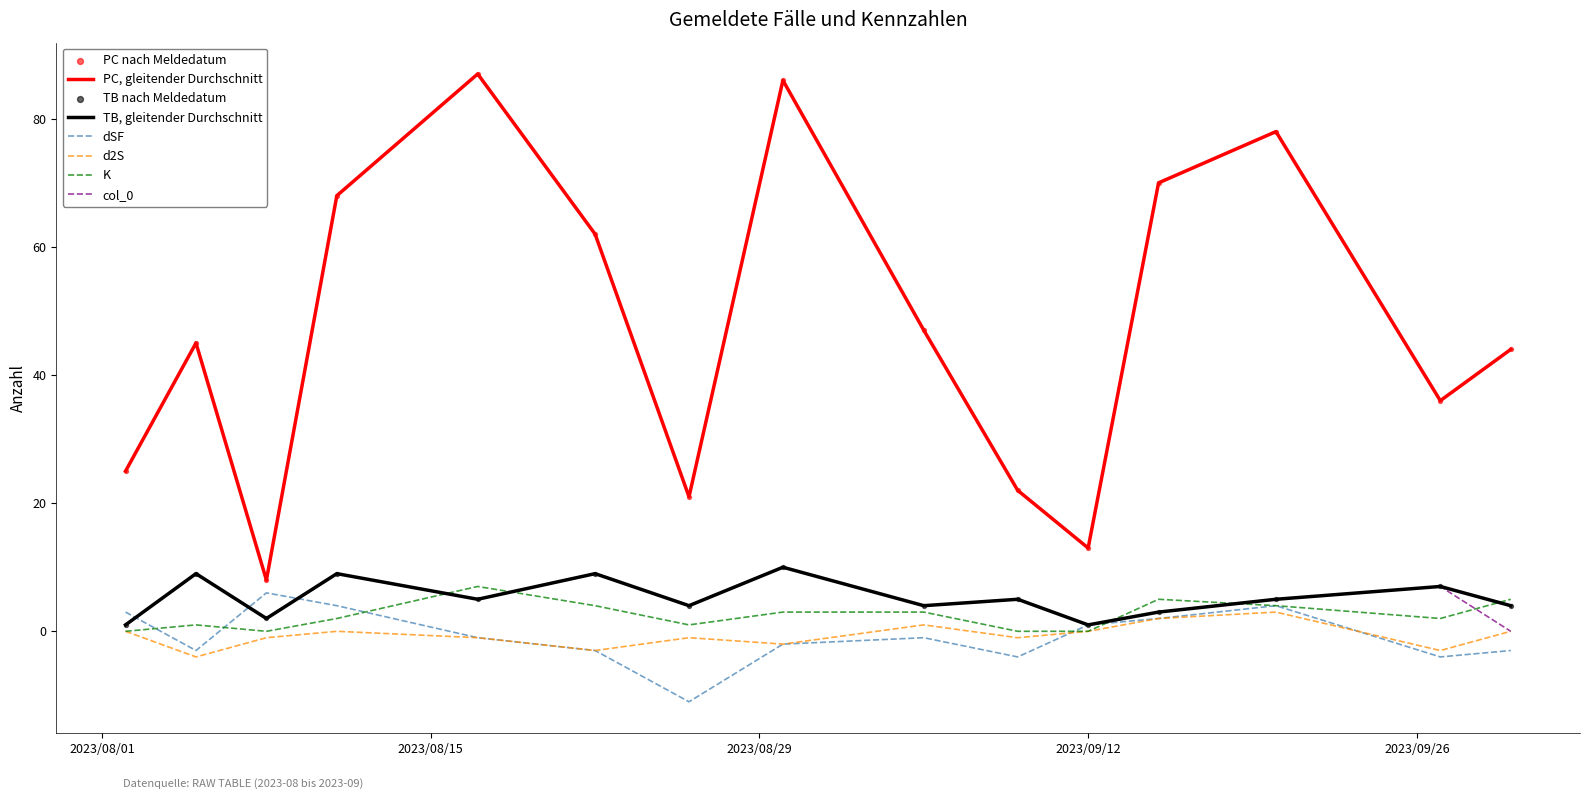

Which series has the largest range (max minus min)?

PC, gleitender Durchschnitt